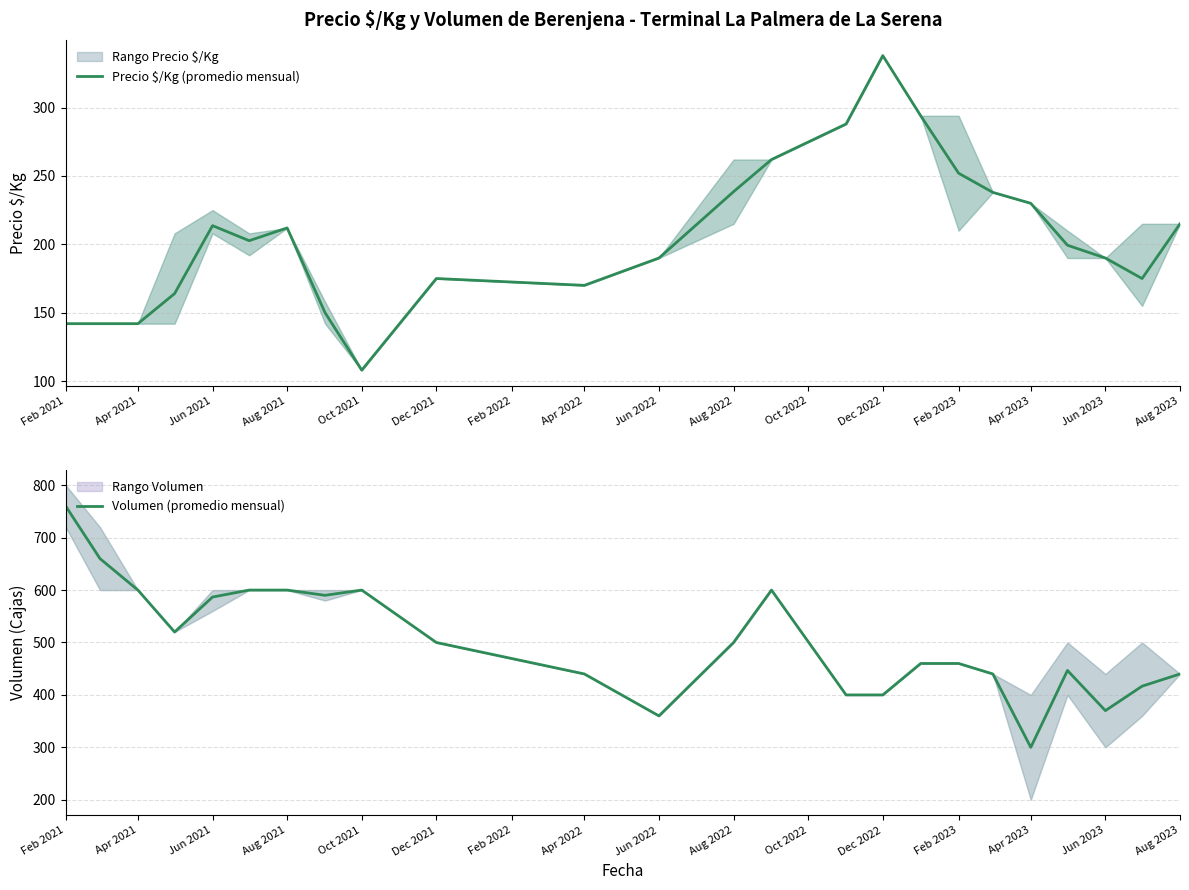

In Precio $/Kg (promedio mensual), how many points are higher than both neighbors (excluding endpoints)?

4